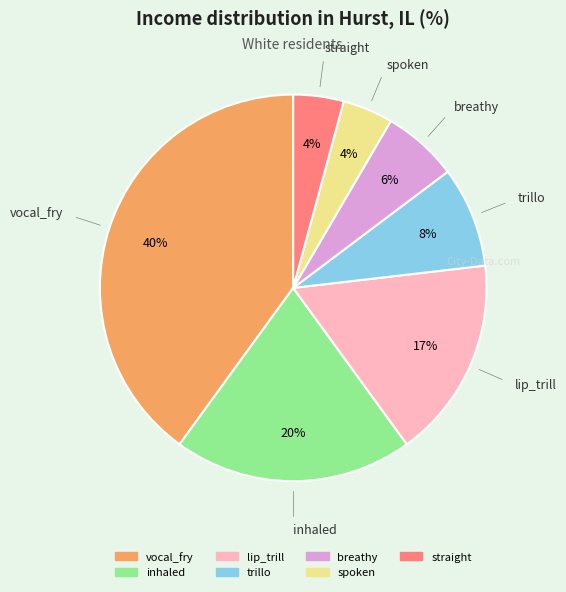

Does vocal_fry account for over 50% of the chart?

No